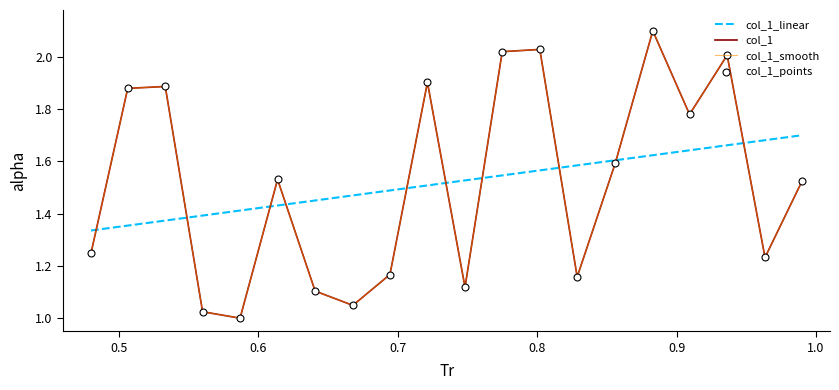

What are all the series names shown in the legend?

col_1_linear, col_1, col_1_smooth, col_1_points